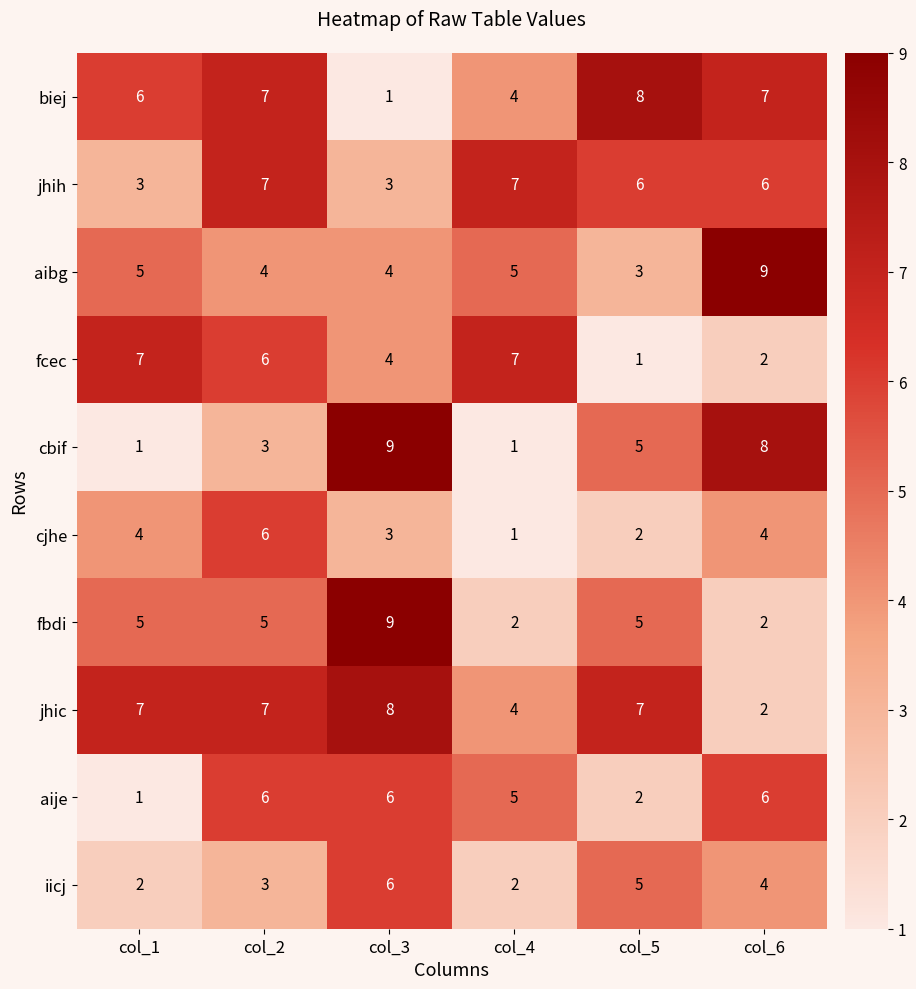

How many categories are shown in the chart?

6